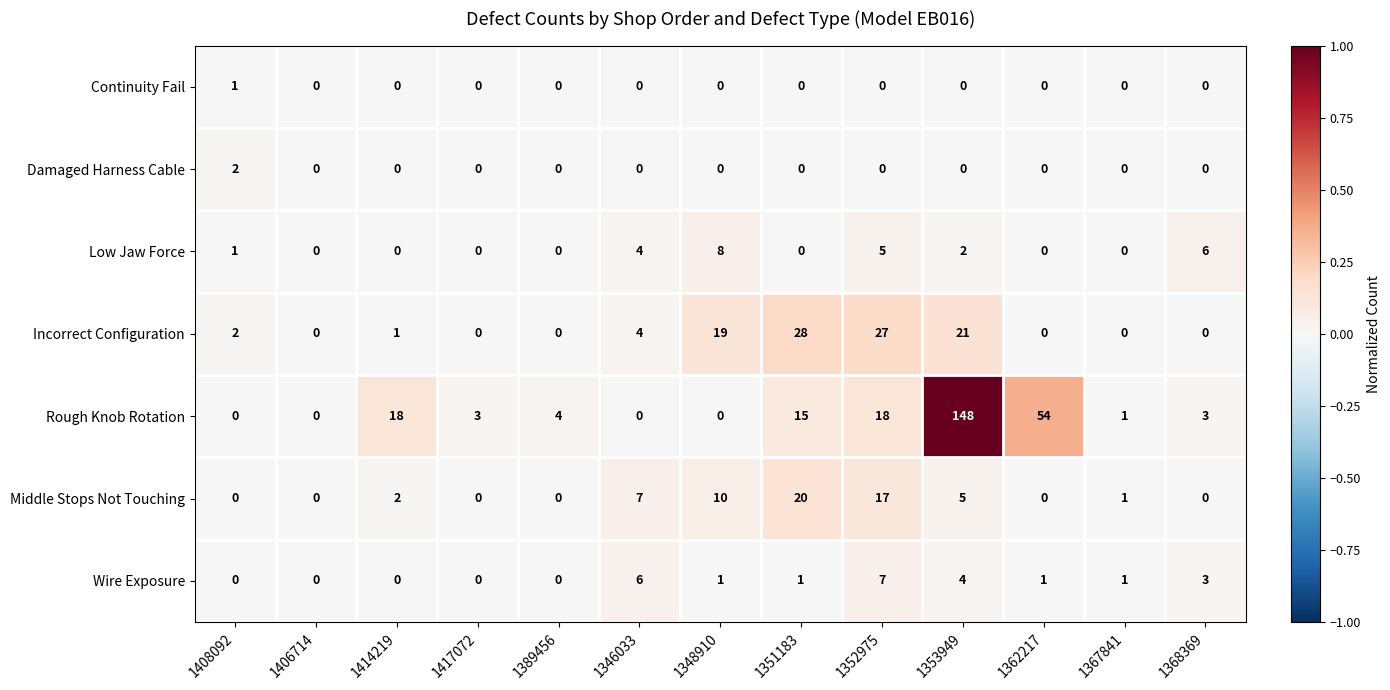

What is the difference between the second highest and second lowest values in the Wire Exposure series?

6